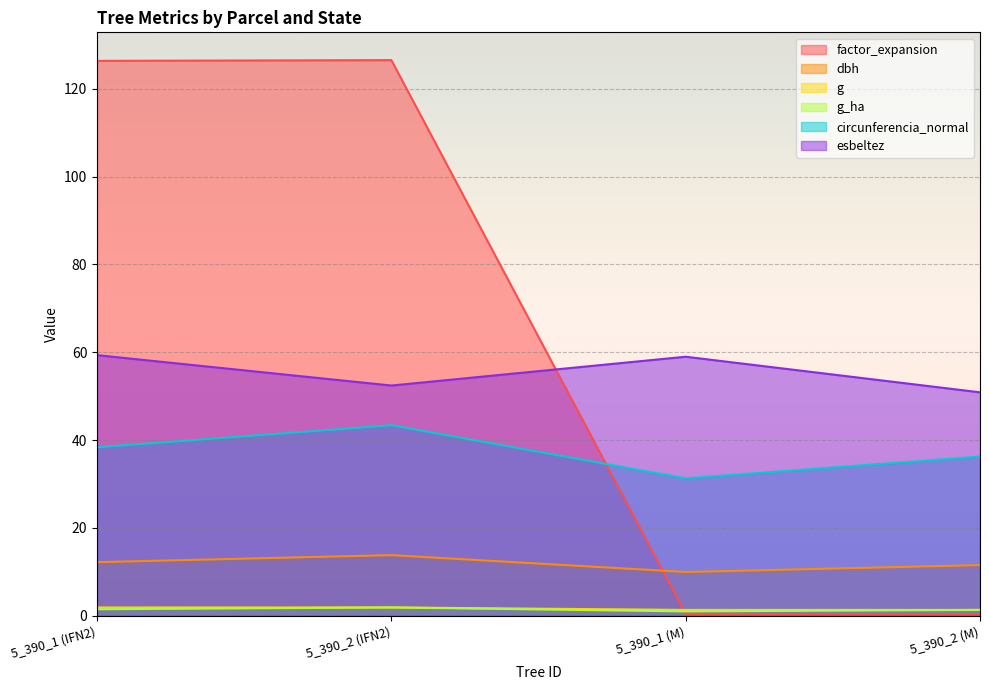

Rank the series at 5_390_1 (M) from lowest to highest value.

factor_expansion, g_ha, g, dbh, circunferencia_normal, esbeltez